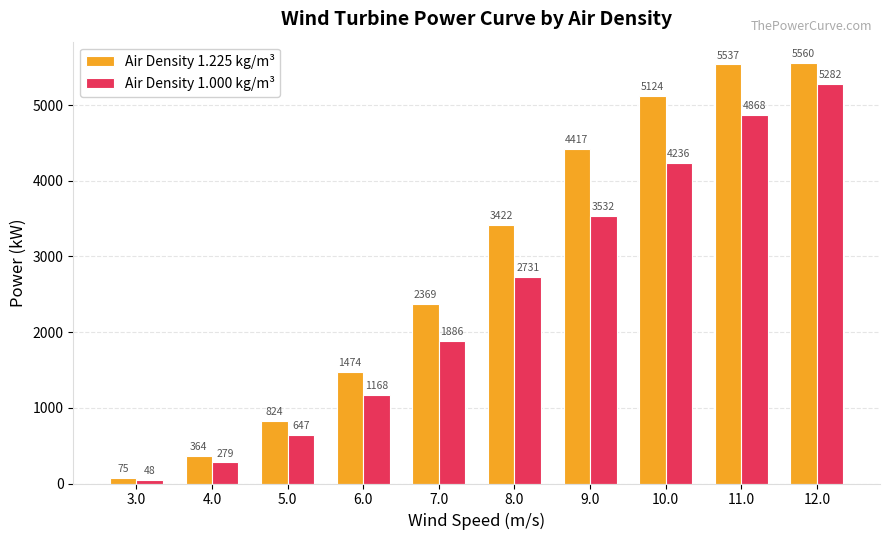

Where is Air Density 1.225 kg/m³ nearest to the value 2817?

7.0